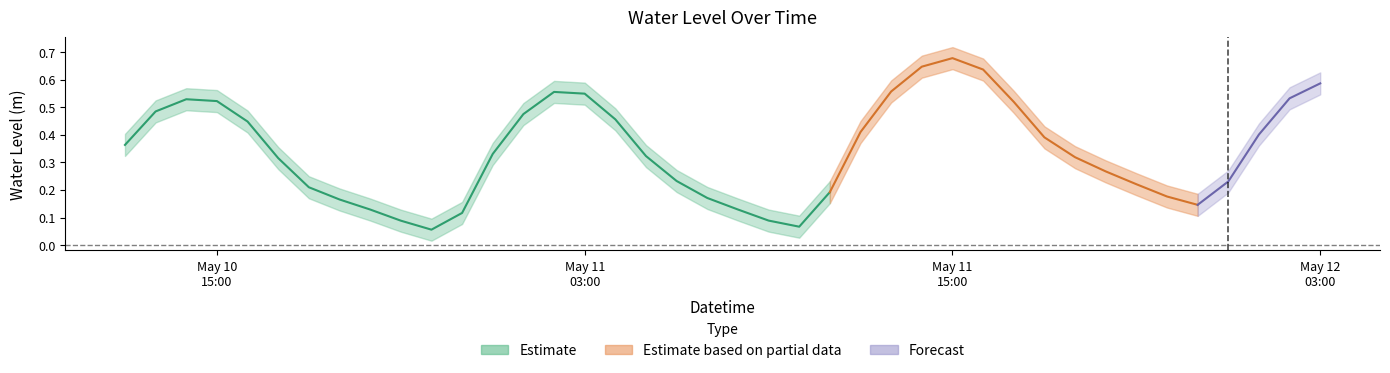

Read the value at 2024-05-11 11:00:00.

0.2